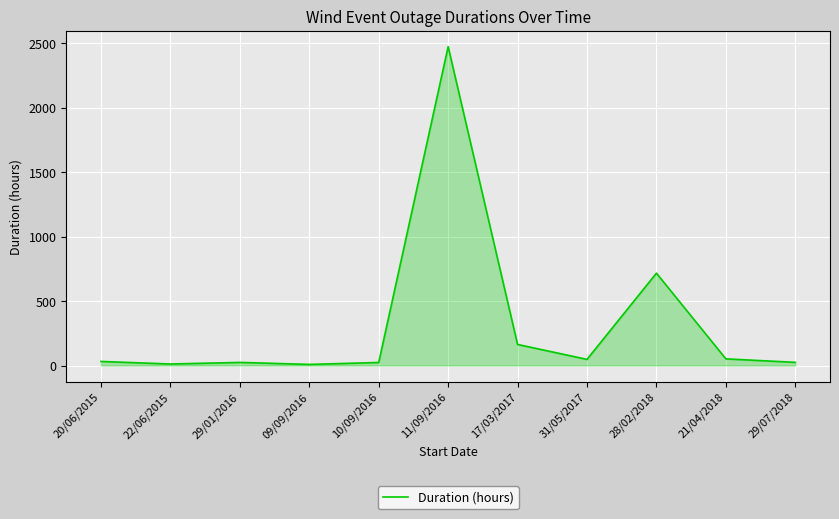

True or false: the data shows 163.7 at 17/03/2017.

True